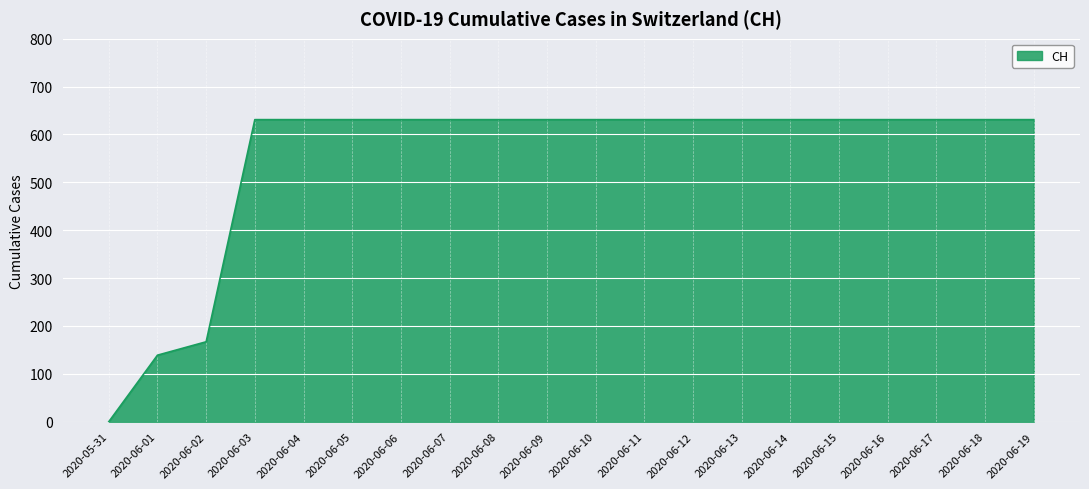

At which label is the value closest to 315?

2020-06-02